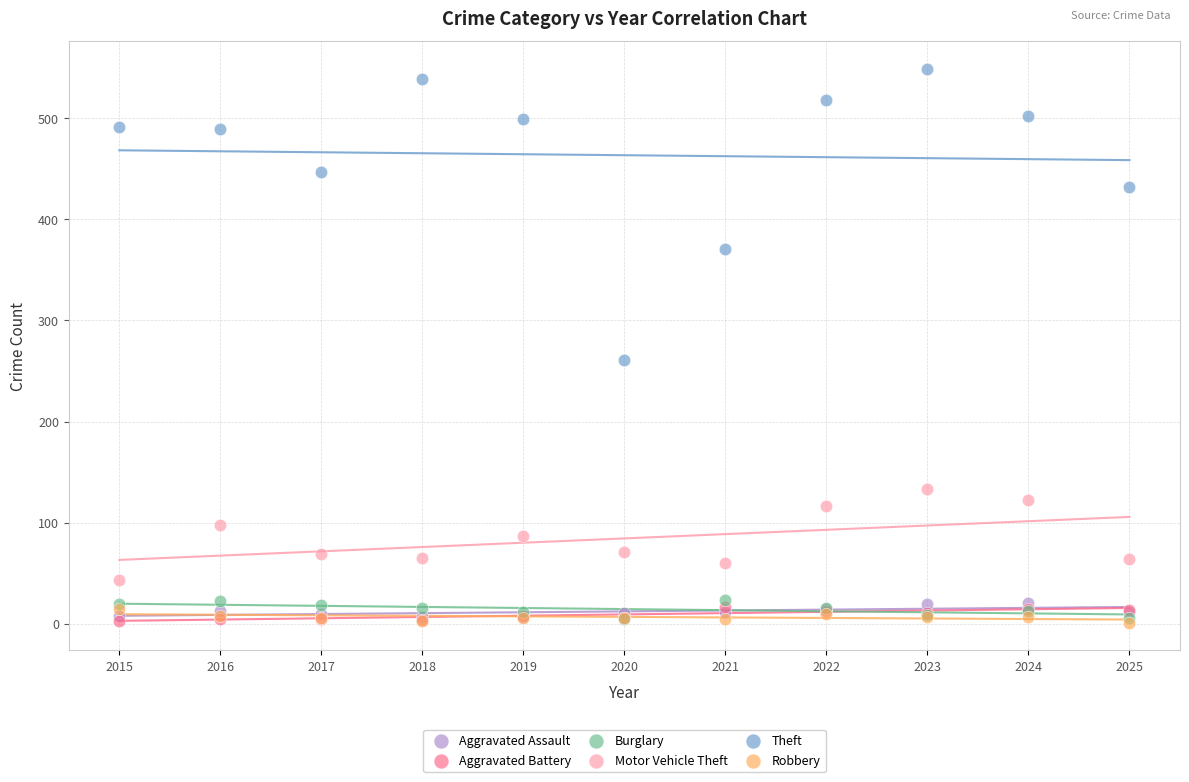

In the Theft series, what Y value is closest to 405?

432